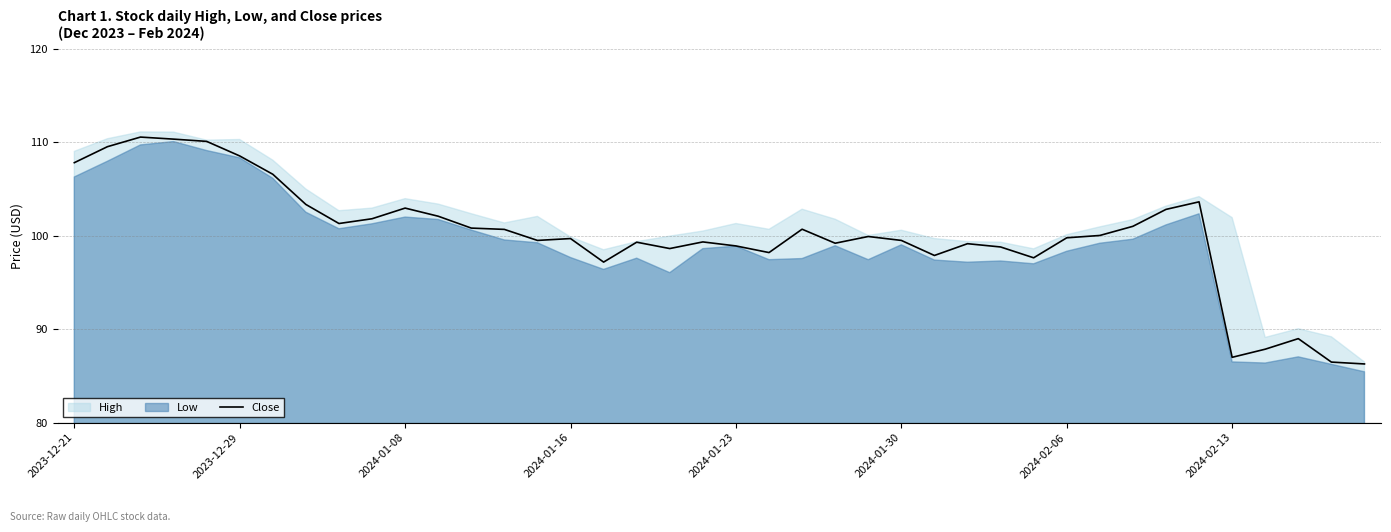

What is the maximum value for Close?

110.6